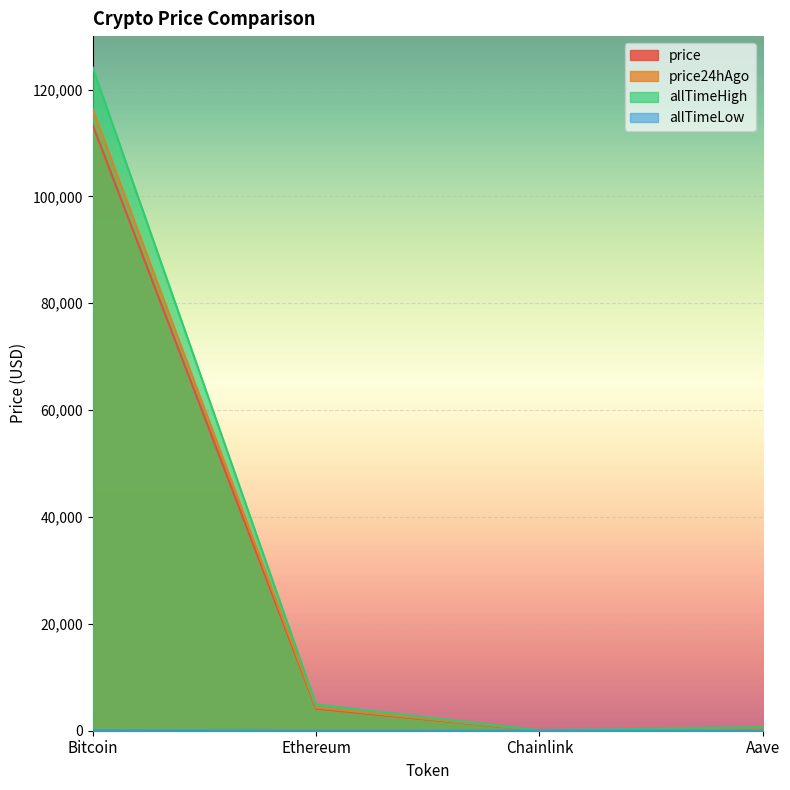

What is the value of the allTimeHigh point at the 2nd from the left?

4878.3